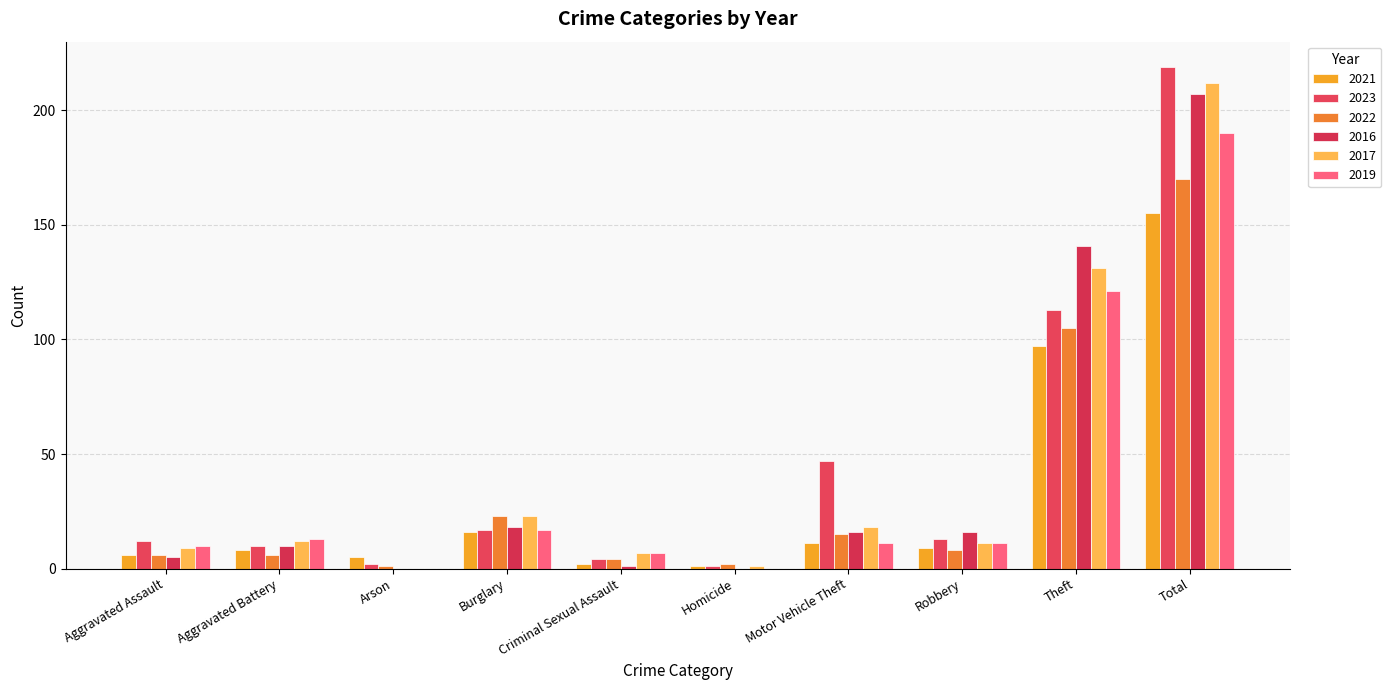

Between Criminal Sexual Assault and Homicide, which is larger?

Criminal Sexual Assault